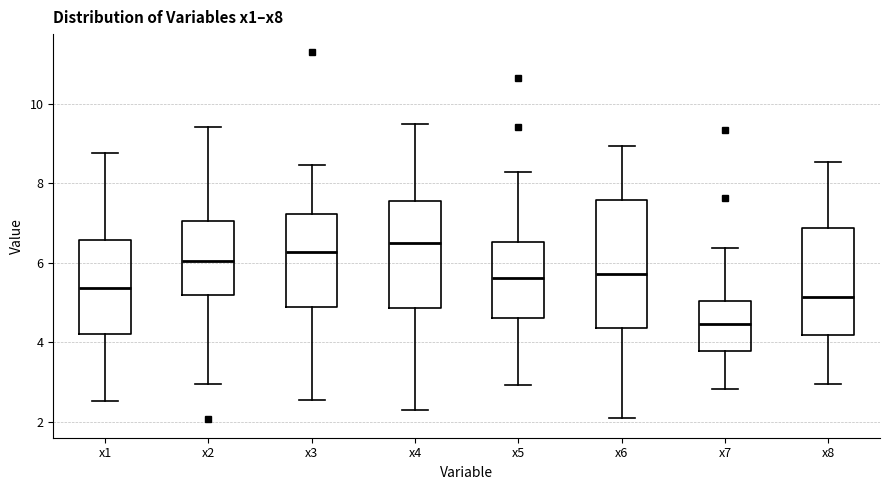

Where does the median line of the box for x2 sit on the y-axis? The values are not printed on the chart, so give them approximately, as read against the axis.

6.0